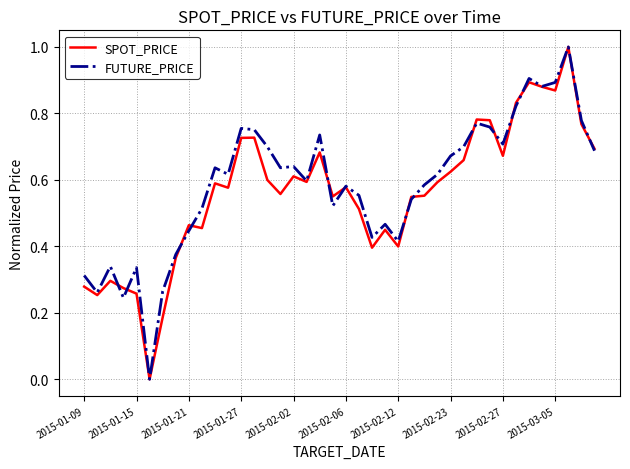

What are all the series names shown in the legend?

SPOT_PRICE, FUTURE_PRICE